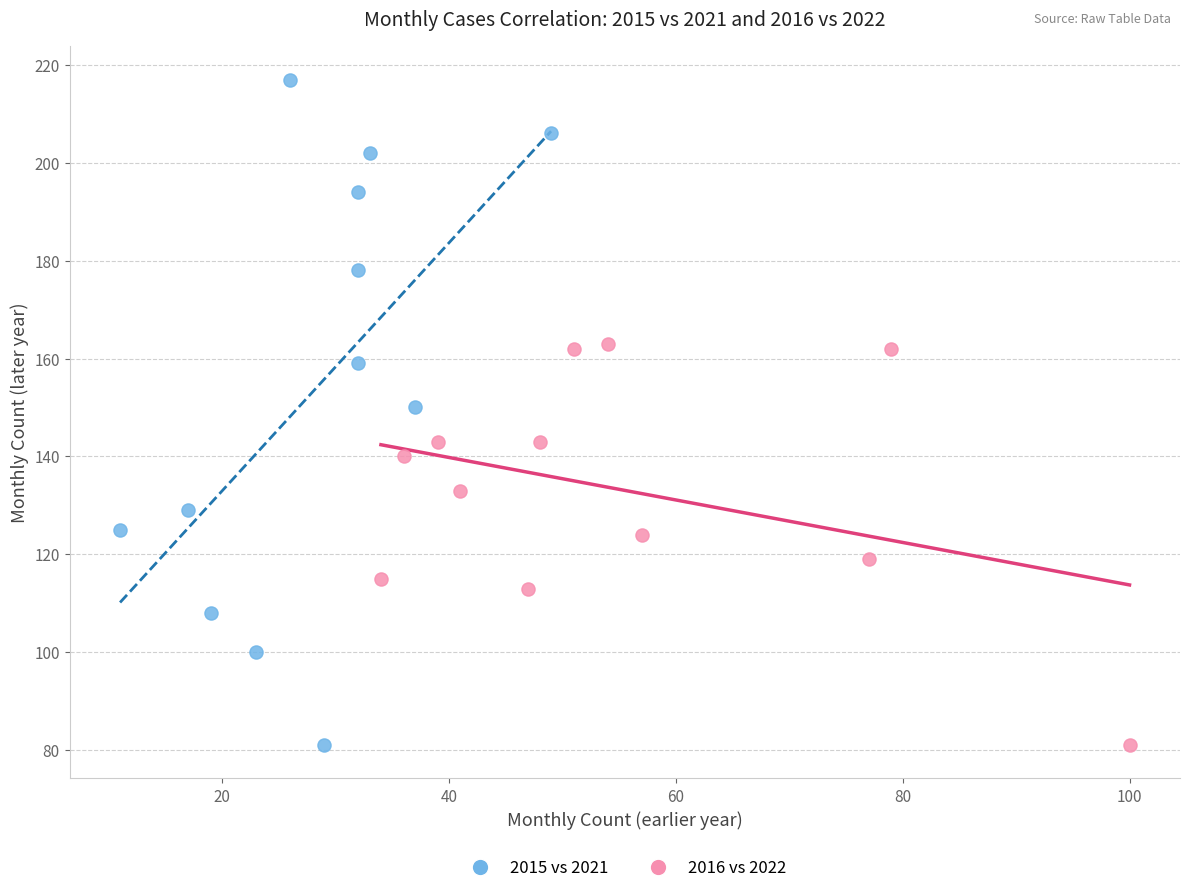

Which series has the widest spread of Y values?

2015 vs 2021